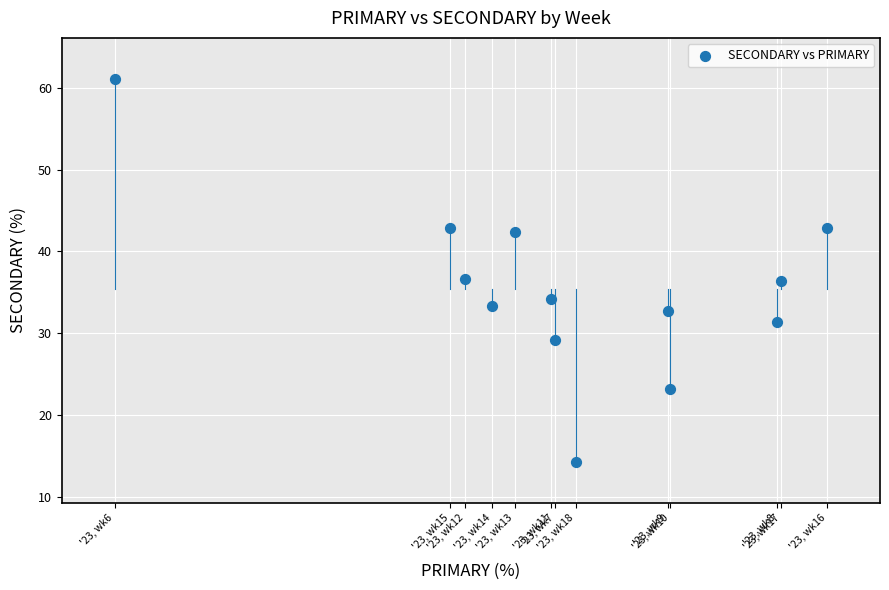

What is the range of Y values (max minus min)?

46.8